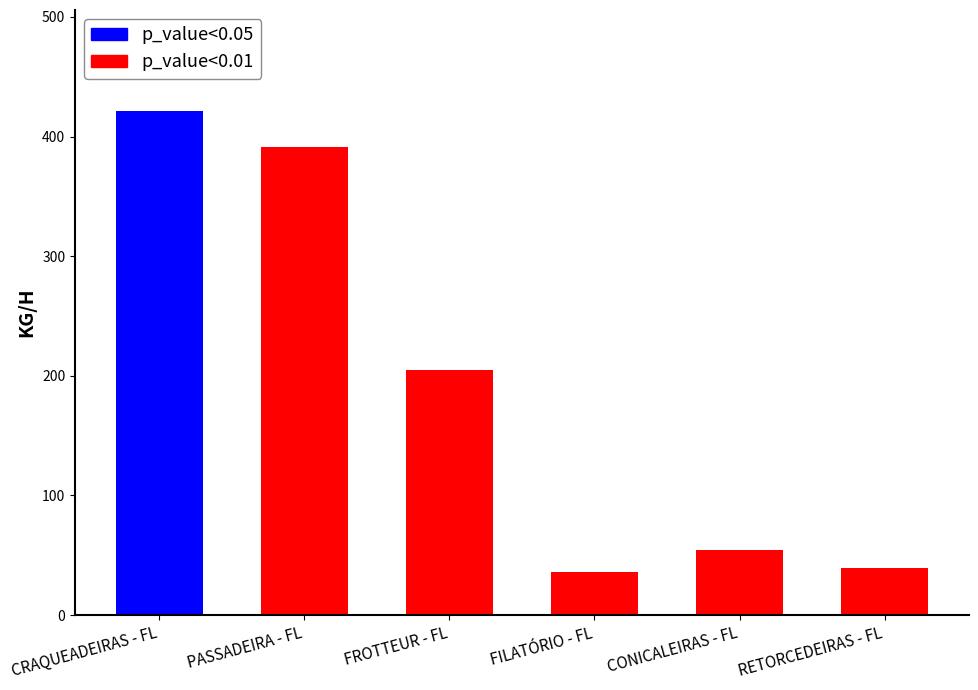

Where is the data nearest to the value 228?

FROTTEUR - FL